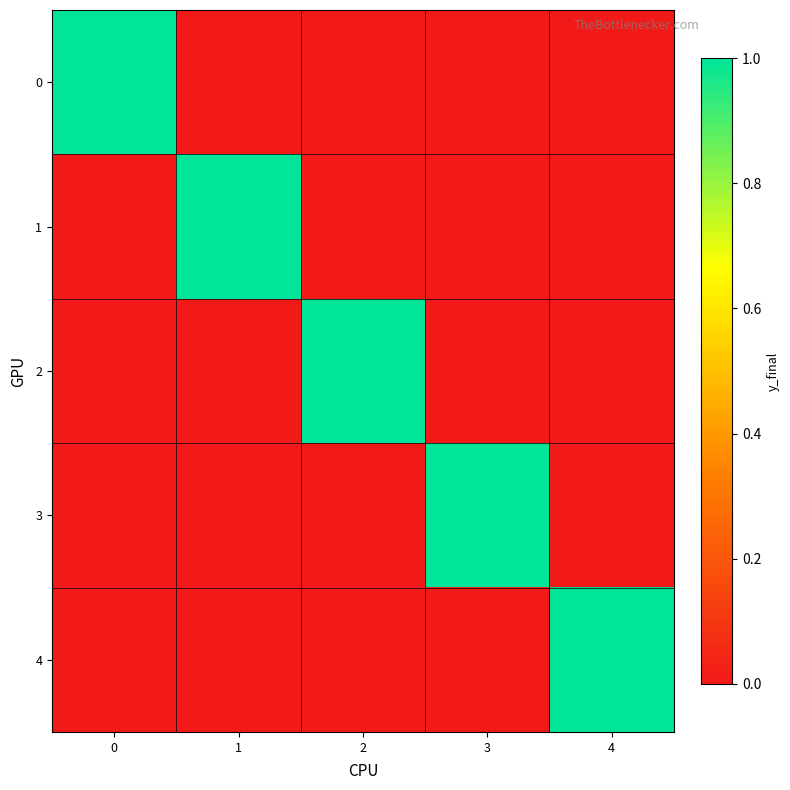

Reading right to left, list all the values displayed in this chart.

0: 4=0	3=0	2=0	1=0	0=1
1: 4=0	3=0	2=0	1=1	0=0
2: 4=0	3=0	2=1	1=0	0=0
3: 4=0	3=1	2=0	1=0	0=0
4: 4=1	3=0	2=0	1=0	0=0